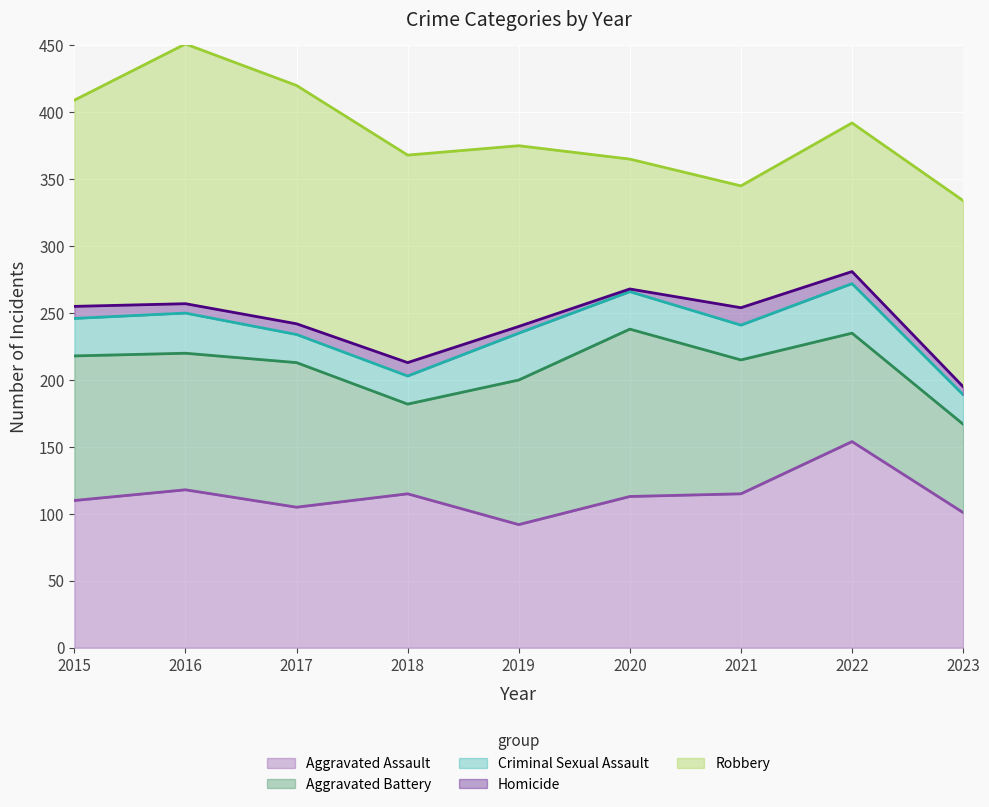

In Robbery, how many points are higher than both neighbors (excluding endpoints)?

1